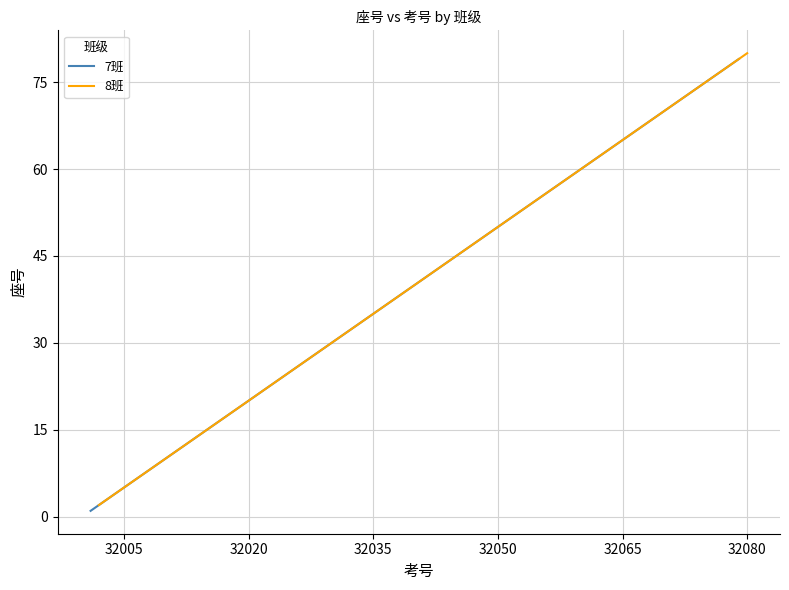

Does the chart display data point markers on the line(s)?

No